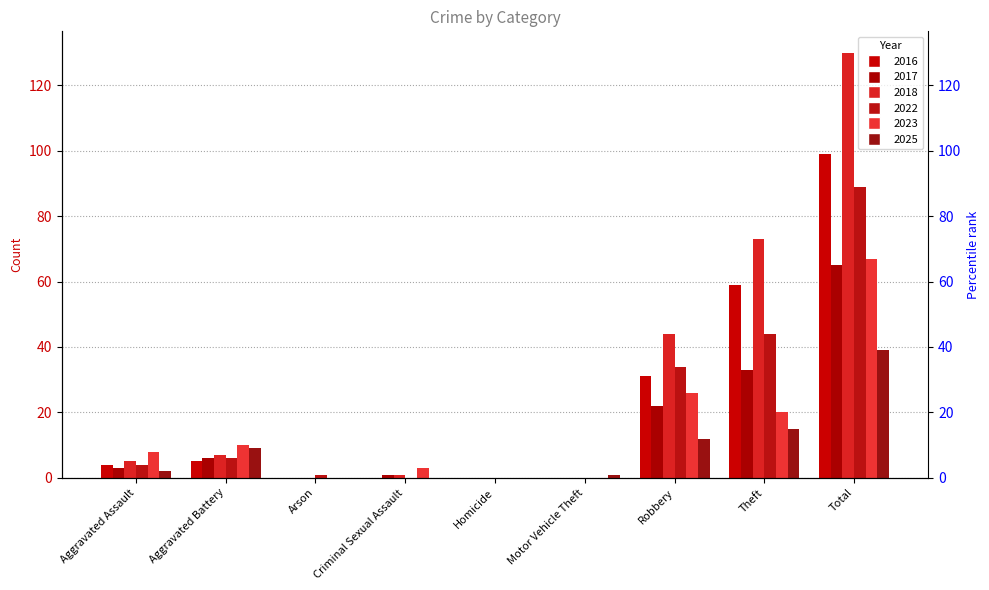

What is the sum of the 2018 values at Theft and Total?

203